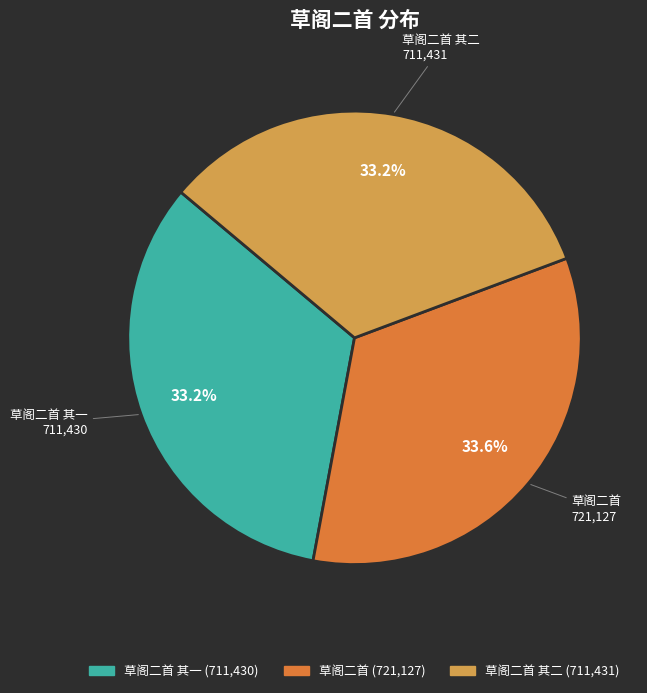

Does any single category account for the majority?

No